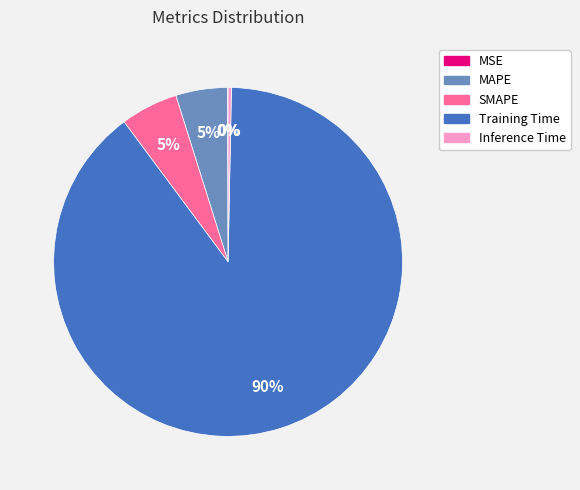

Is it true that SMAPE is 5% of the pie?

True